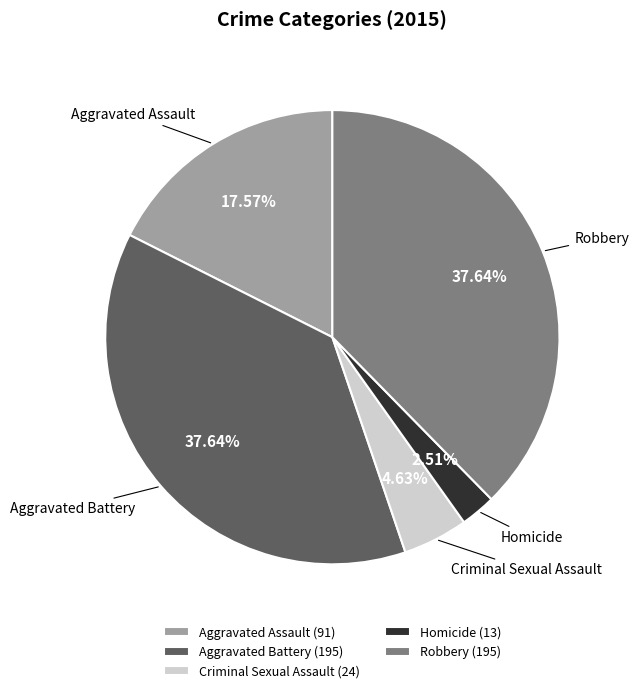

Is the sum of Aggravated Battery and Robbery greater than half?

Yes